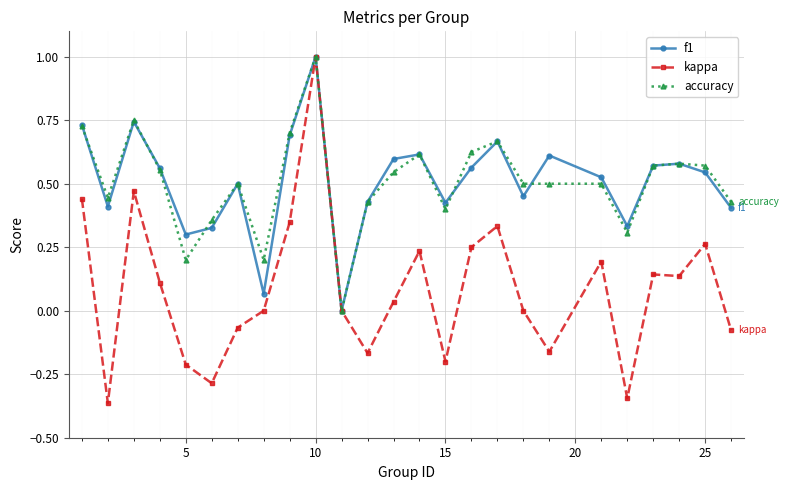

What is the maximum value shown in the chart?

1.0